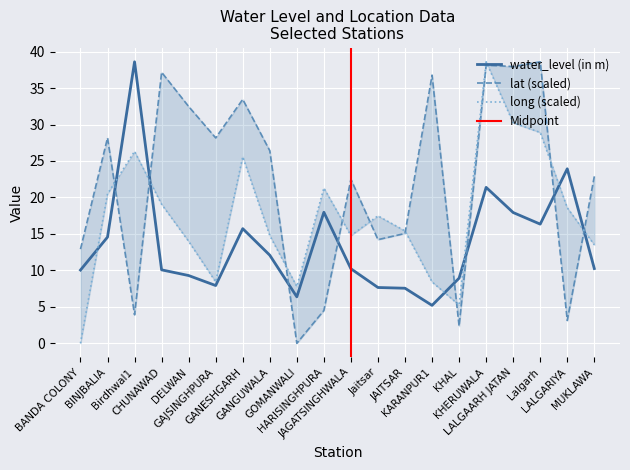

How many values in the lat series exceed 26?

10